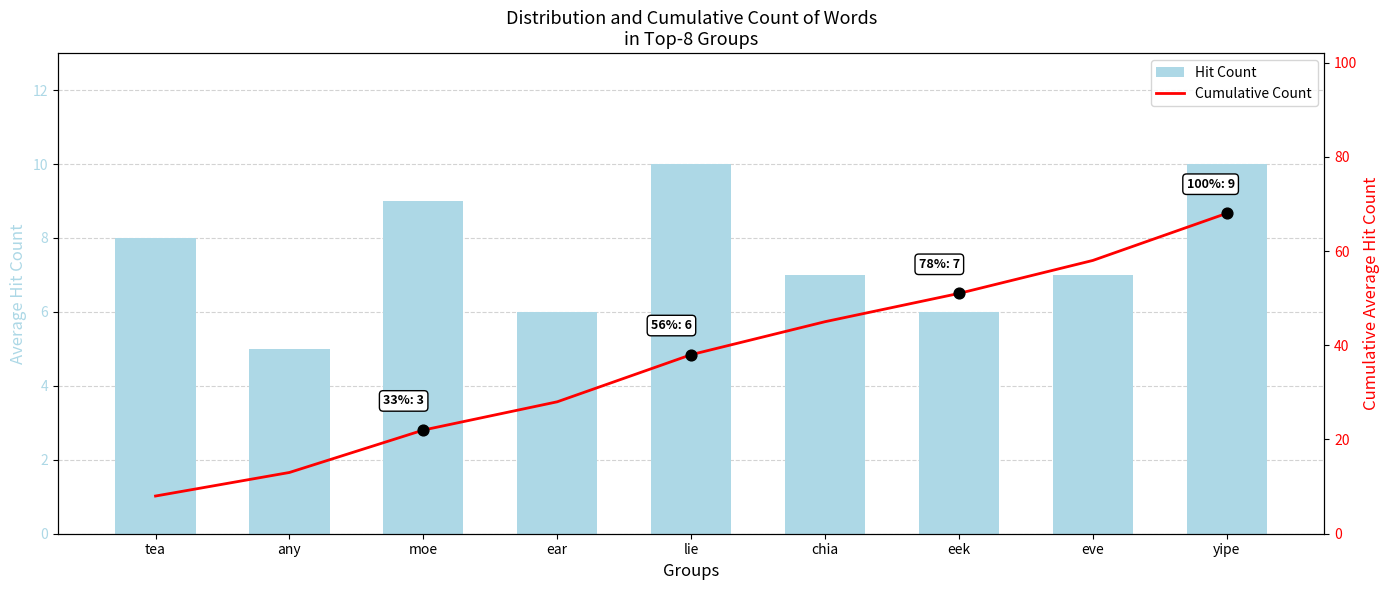

At how many categories does at least one series exceed 28?

5